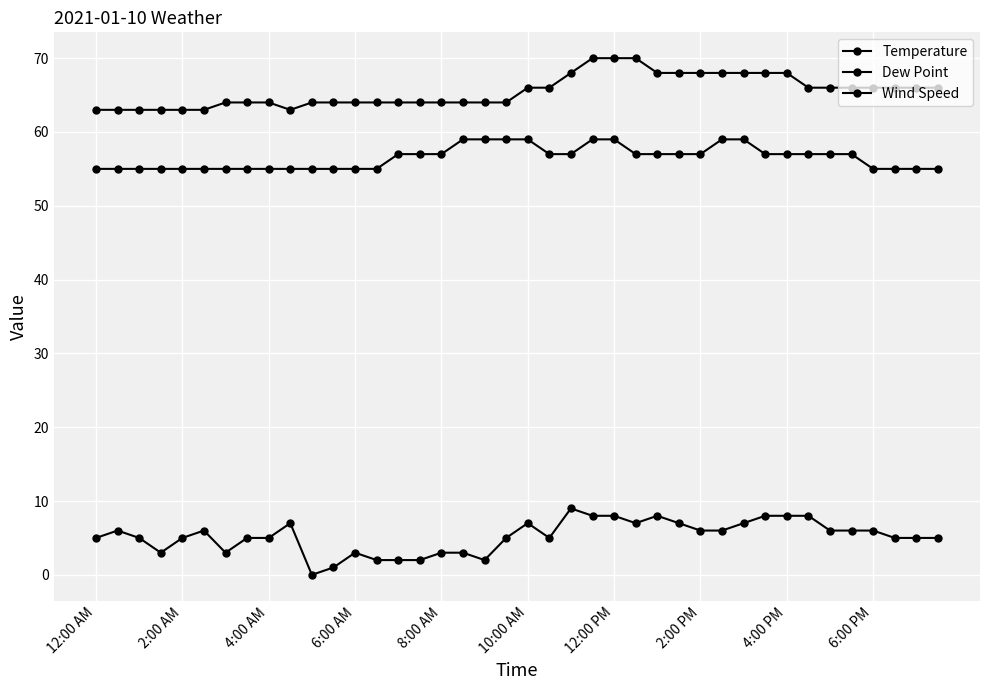

Does the chart have visible grid lines?

Yes